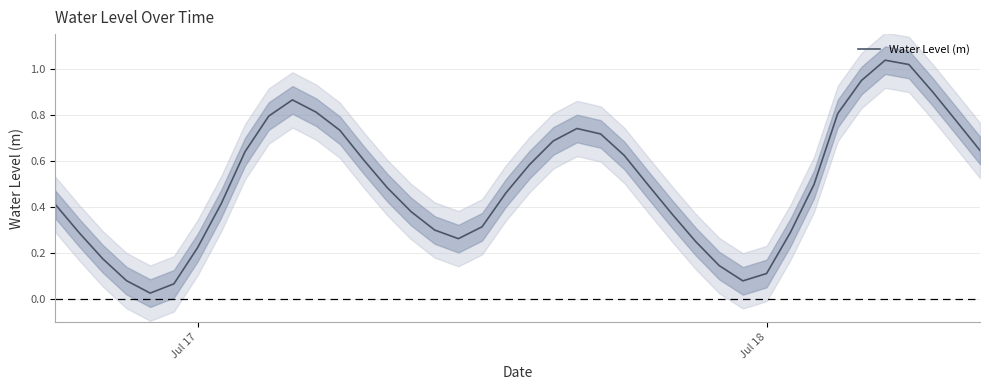

What is the value of the 6th point from the left?

0.1